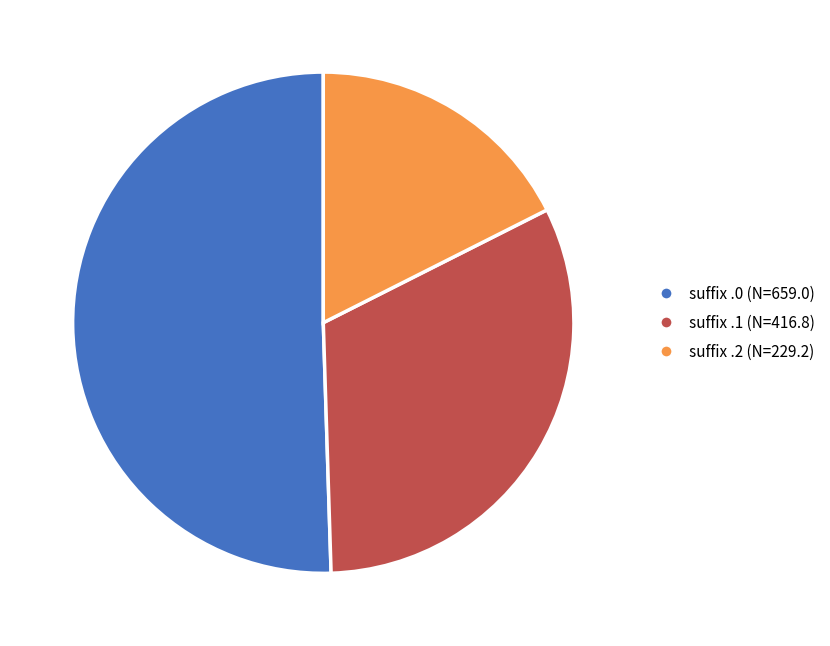

Which slice is the smallest?

suffix .2 (N=229.2)